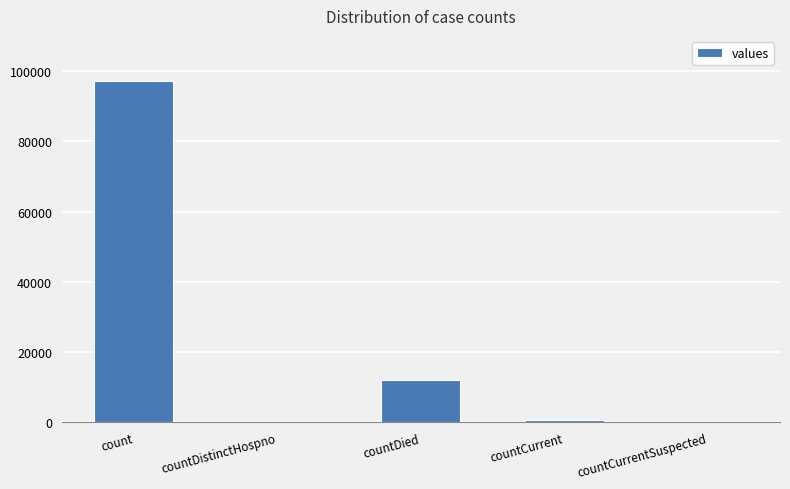

True or false: the data shows 4672 at countDied.

False